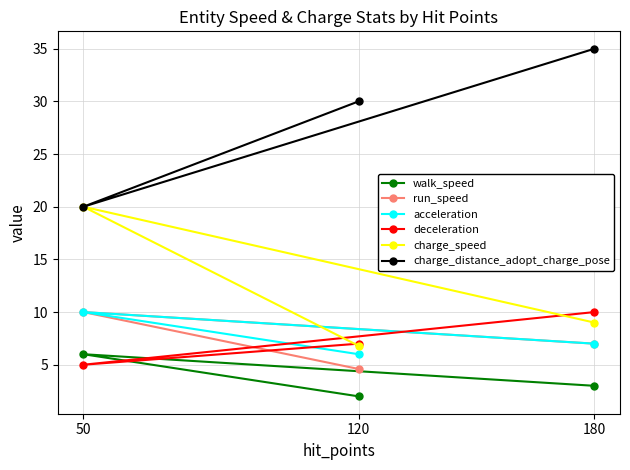

Is this an area chart (filled region under the line)?

No